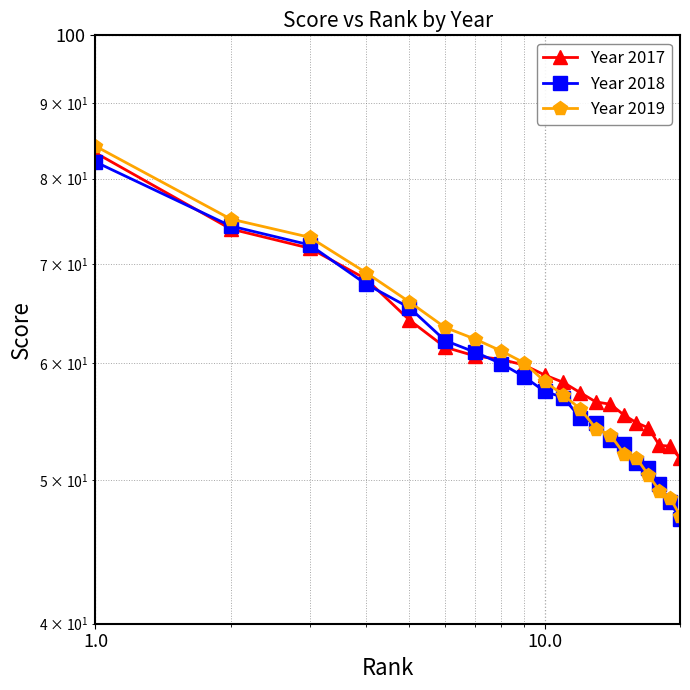

How many values in the Year 2018 series exceed 57?

10